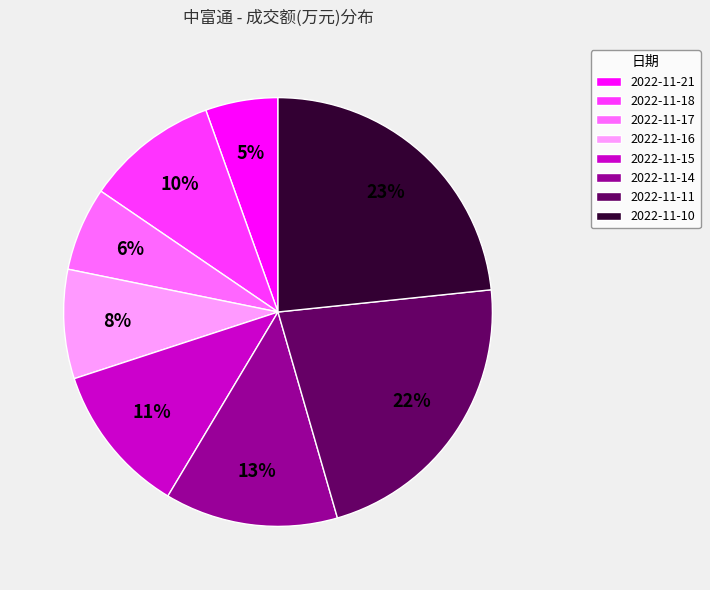

To the nearest percent, what percentage of the pie is 2022-11-14?

13%